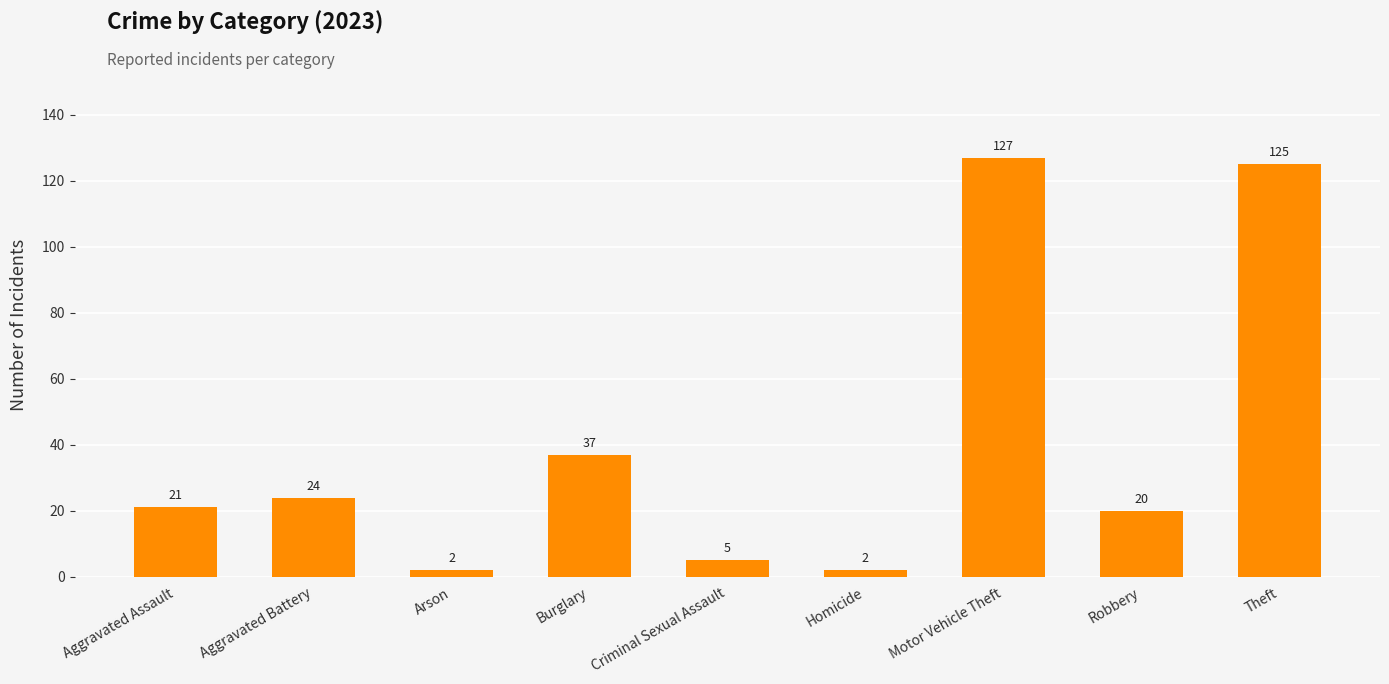

What is the value of the 3rd bar from the left?

2